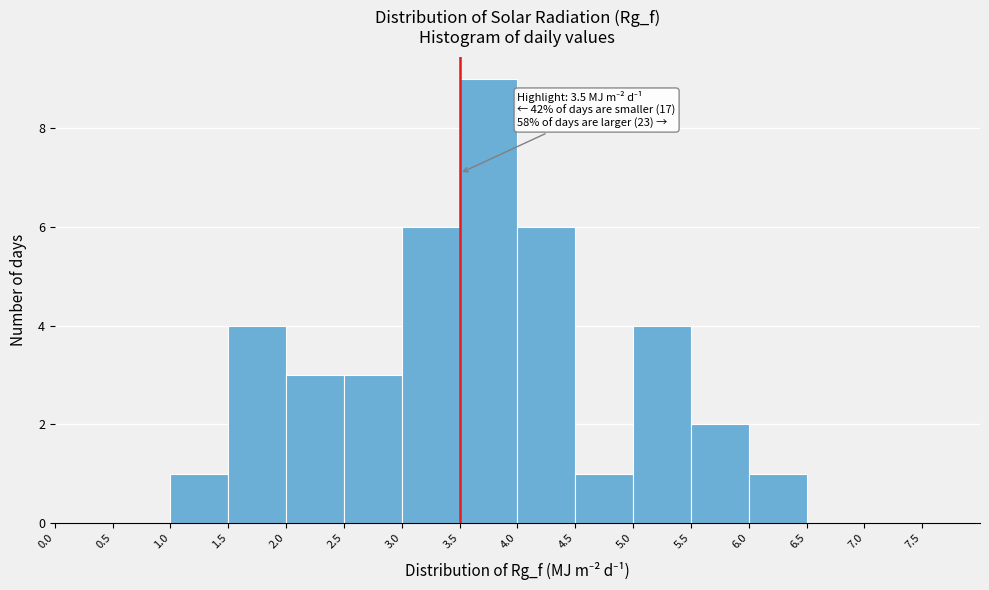

Over which range of the x-axis is the bar tallest?

3.5 to 4.0